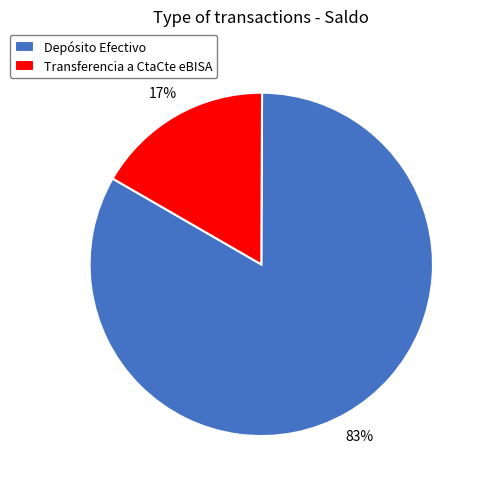

To the nearest percent, what is the combined percentage of Depósito Efectivo and Transferencia a CtaCte eBISA?

100%